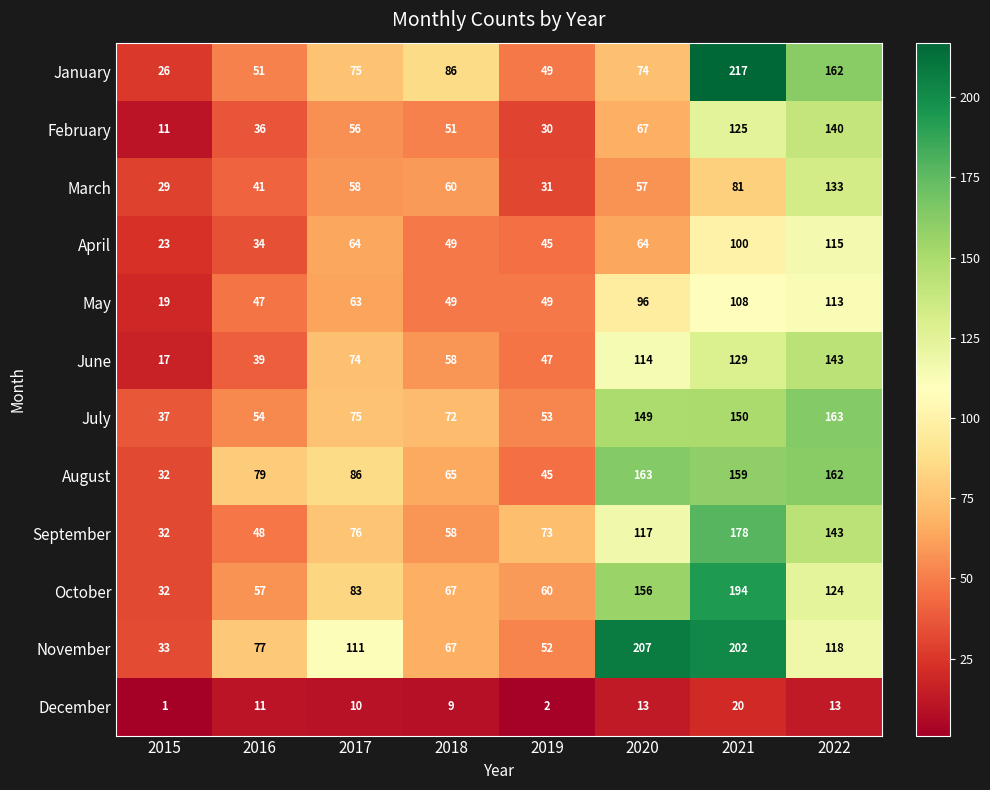

The July series shows 75 at 2017. True or false?

True